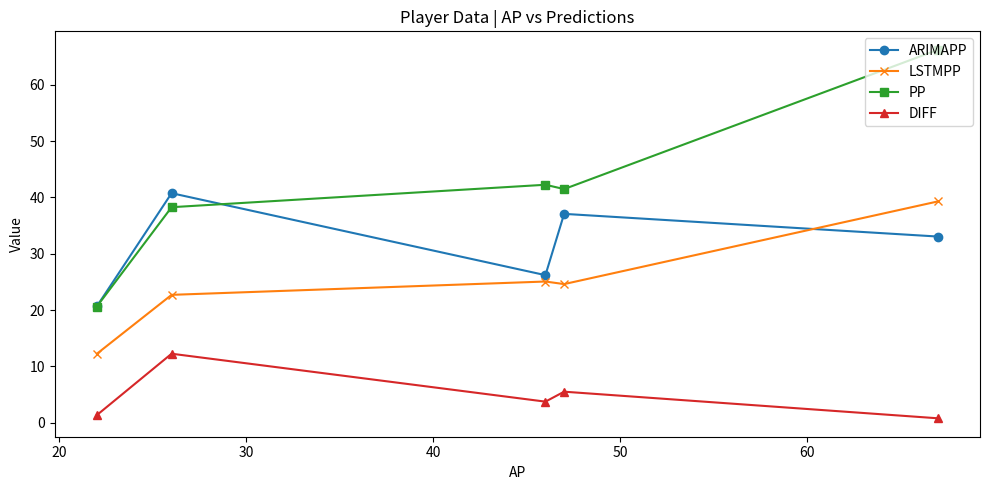

Which series has the largest range (max minus min)?

PP